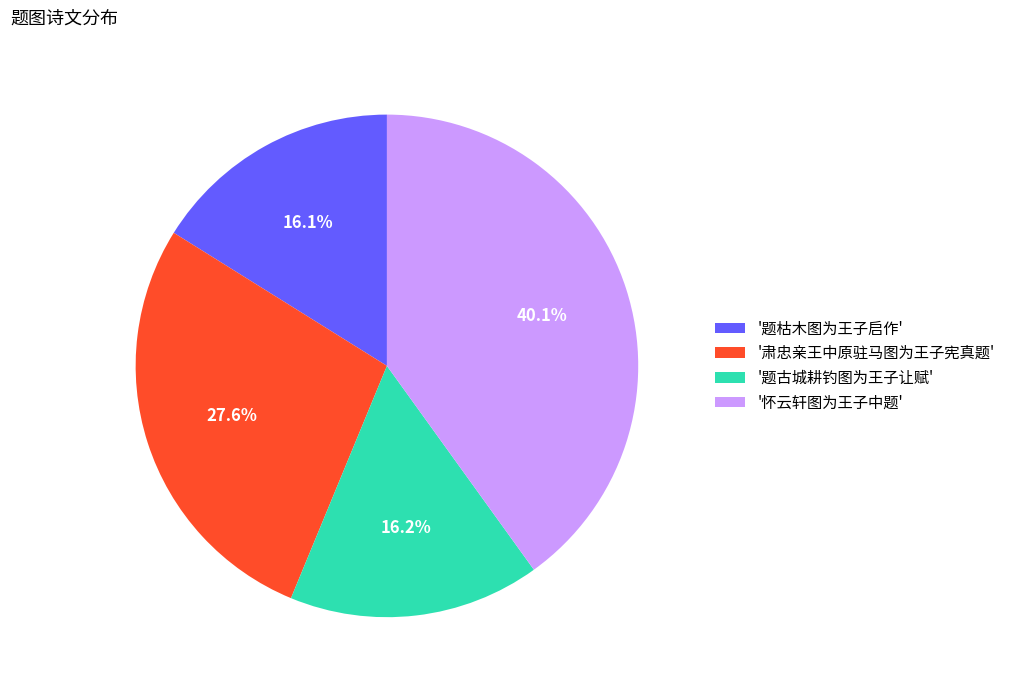

Does '怀云轩图为王子中题' account for over 50% of the chart?

No